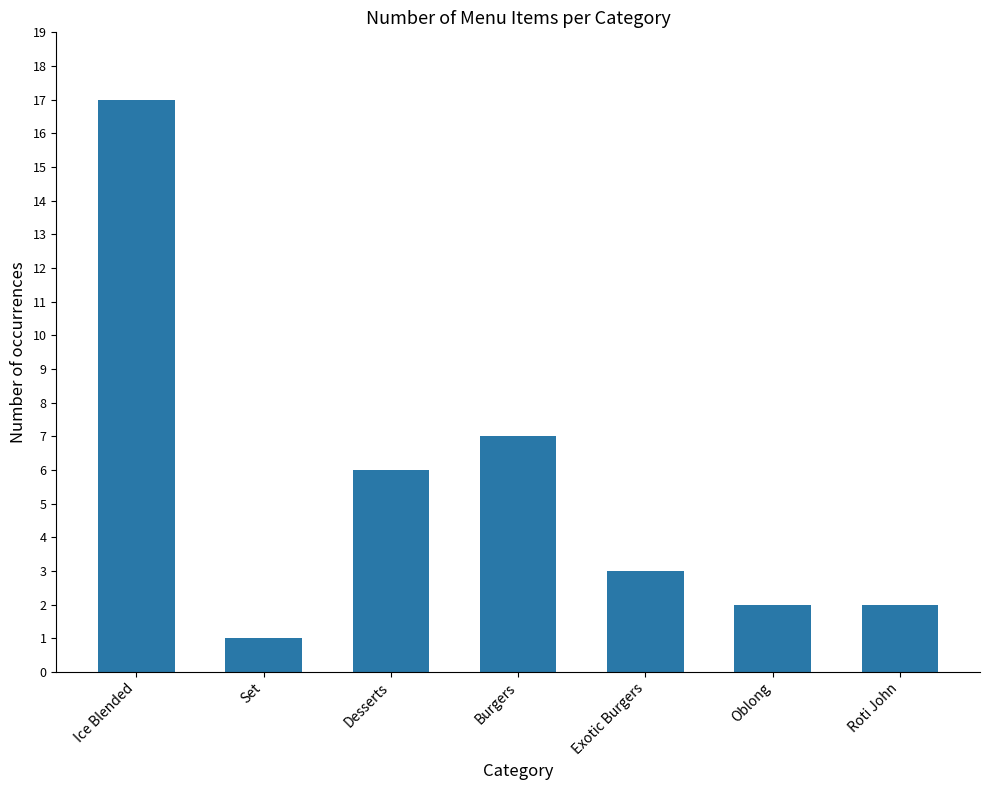

What is the value of the 5th bar from the left?

3